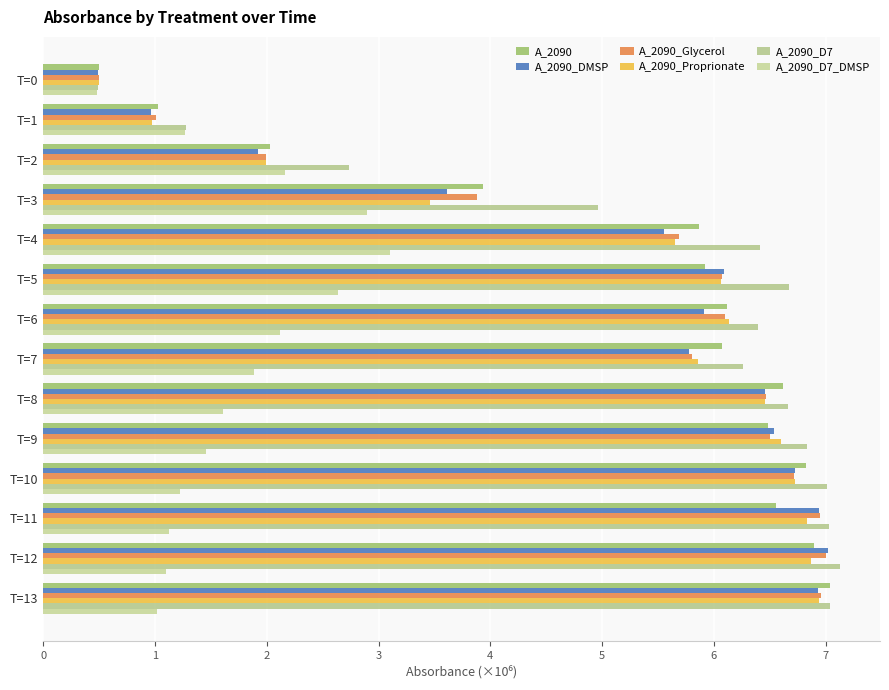

Reading right to left, what are all the values shown in this chart?

A_2090: 7.0	6.9	6.6	6.8	6.5	6.6	6.1	6.1	5.9	5.9	3.9	2.0	1.0	0.5
A_2090_DMSP: 6.9	7.0	6.9	6.7	6.5	6.5	5.8	5.9	6.1	5.5	3.6	1.9	1.0	0.5
A_2090_Glycerol: 7.0	7.0	6.9	6.7	6.5	6.5	5.8	6.1	6.1	5.7	3.9	2.0	1.0	0.5
A_2090_Proprionate: 6.9	6.9	6.8	6.7	6.6	6.5	5.9	6.1	6.1	5.7	3.5	2.0	1.0	0.5
A_2090_D7: 7.0	7.1	7.0	7.0	6.8	6.7	6.3	6.4	6.7	6.4	5.0	2.7	1.3	0.5
A_2090_D7_DMSP: 1.0	1.1	1.1	1.2	1.5	1.6	1.9	2.1	2.6	3.1	2.9	2.2	1.3	0.5